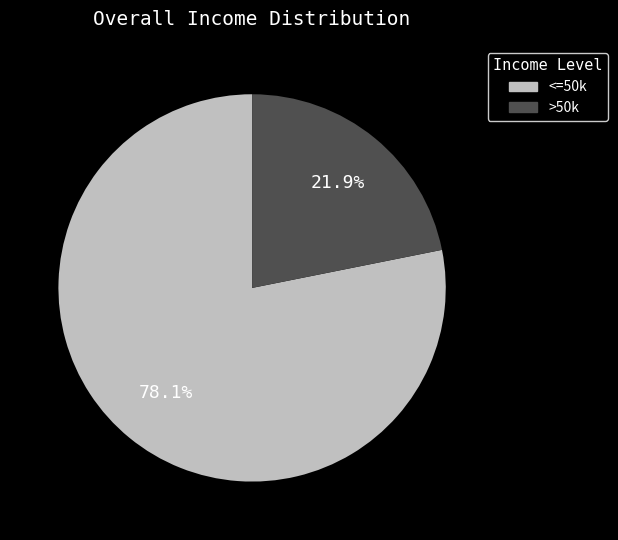

Which slice is the largest?

<=50k